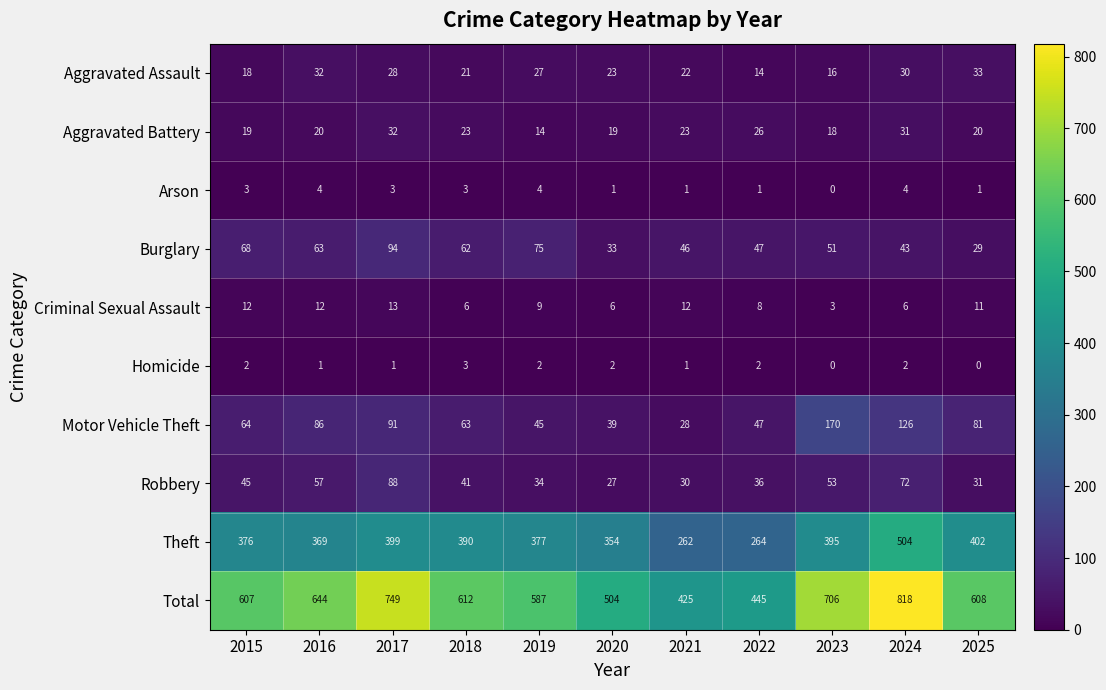

The Motor Vehicle Theft series shows 85 at 2023. True or false?

False